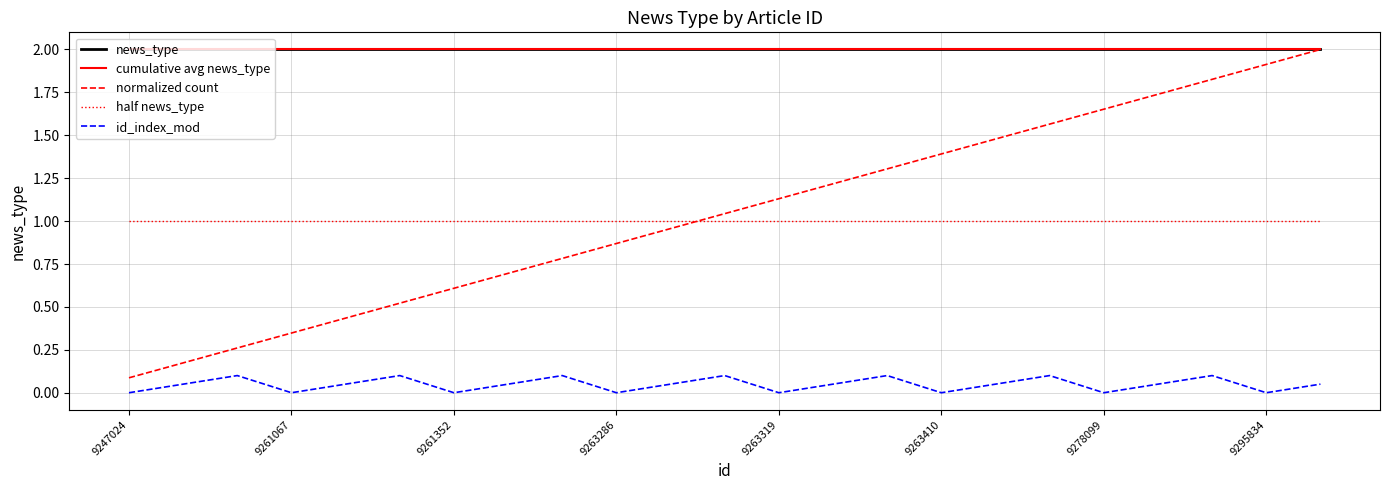

Reading left to right, what are all the values shown in this chart?

news_type: 2.0	2.0	2.0	2.0	2.0	2.0	2.0	2.0	2.0	2.0	2.0	2.0	2.0	2.0	2.0	2.0	2.0	2.0	2.0	2.0	2.0	2.0	2.0
cumulative avg news_type: 2.0	2.0	2.0	2.0	2.0	2.0	2.0	2.0	2.0	2.0	2.0	2.0	2.0	2.0	2.0	2.0	2.0	2.0	2.0	2.0	2.0	2.0	2.0
normalized count: 0.1	0.2	0.3	0.3	0.4	0.5	0.6	0.7	0.8	0.9	1.0	1.0	1.1	1.2	1.3	1.4	1.5	1.6	1.7	1.7	1.8	1.9	2.0
half news_type: 1.0	1.0	1.0	1.0	1.0	1.0	1.0	1.0	1.0	1.0	1.0	1.0	1.0	1.0	1.0	1.0	1.0	1.0	1.0	1.0	1.0	1.0	1.0
id_index_mod: 0.0	0.1	0.1	0.0	0.1	0.1	0.0	0.1	0.1	0.0	0.1	0.1	0.0	0.1	0.1	0.0	0.1	0.1	0.0	0.1	0.1	0.0	0.1